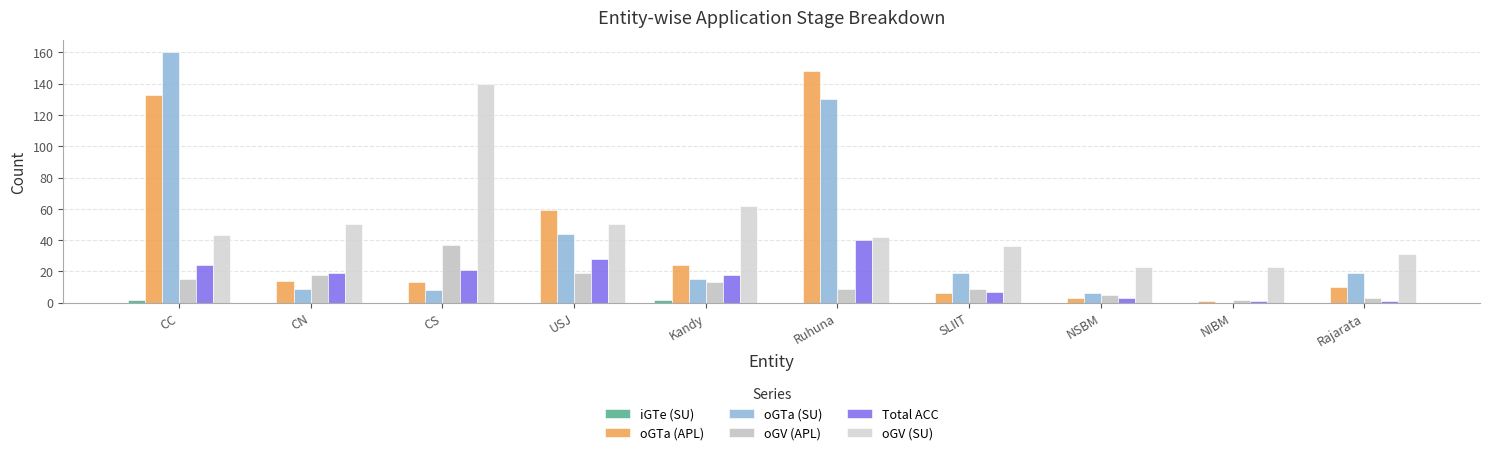

What is the sum of the oGV (APL) values at NSBM and SLIIT?

14